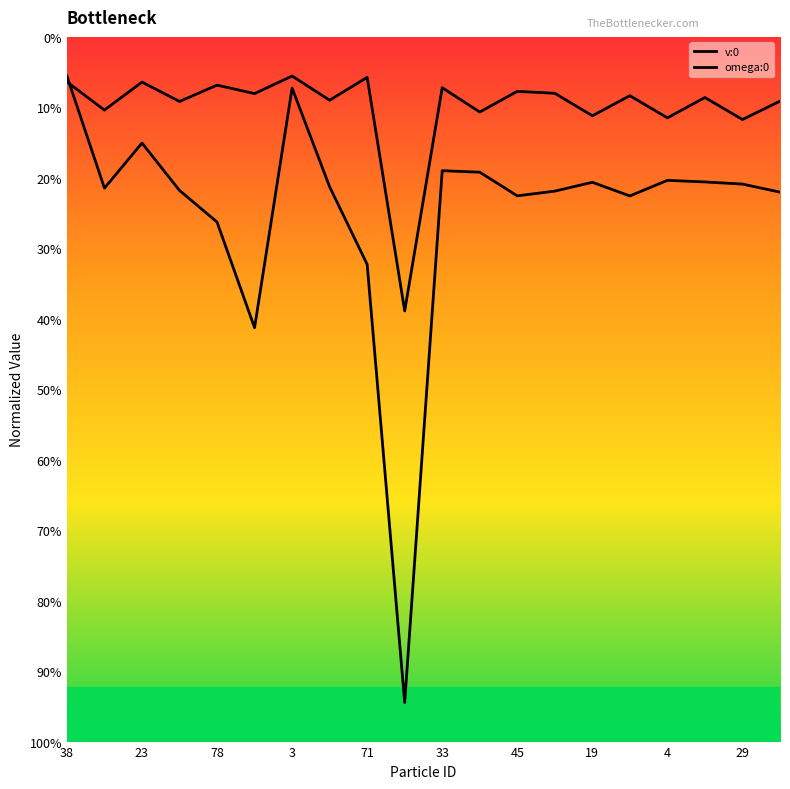

Is this an area chart (filled region under the line)?

No